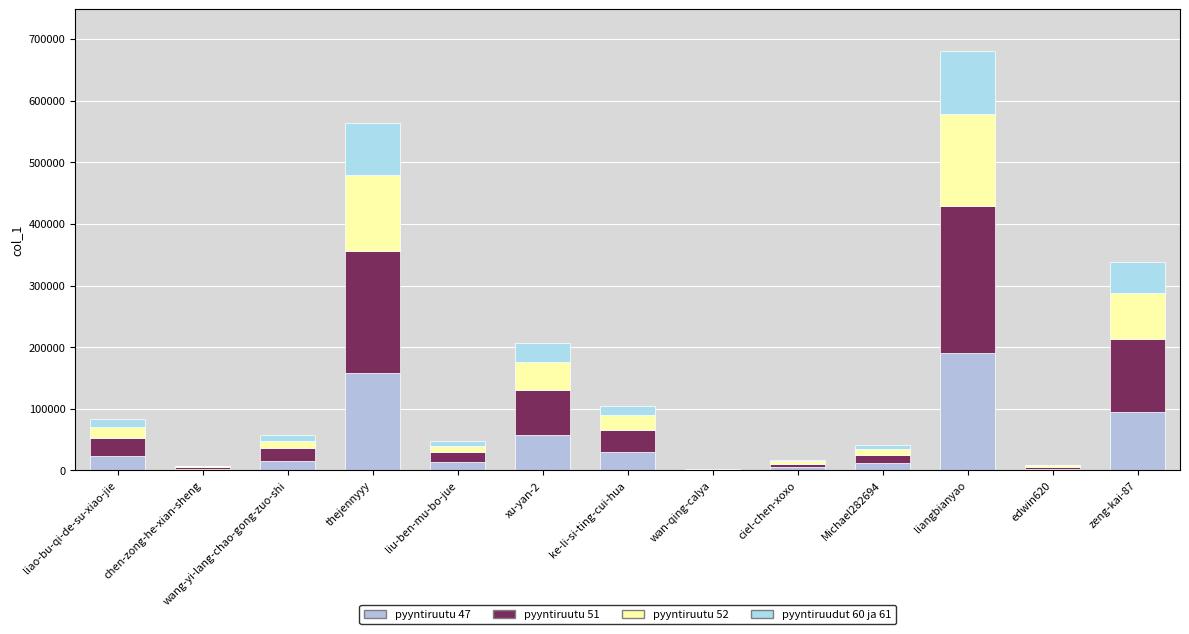

Count the number of data series in this chart.

4